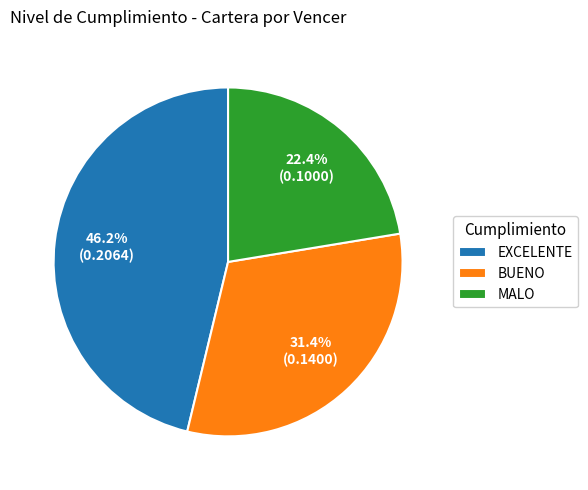

True or false: BUENO accounts for 31% of the total.

True